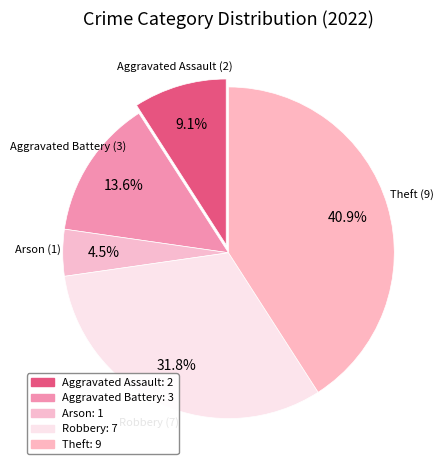

Approximately how many times larger is the value at Arson compared to Aggravated Assault?

0.5